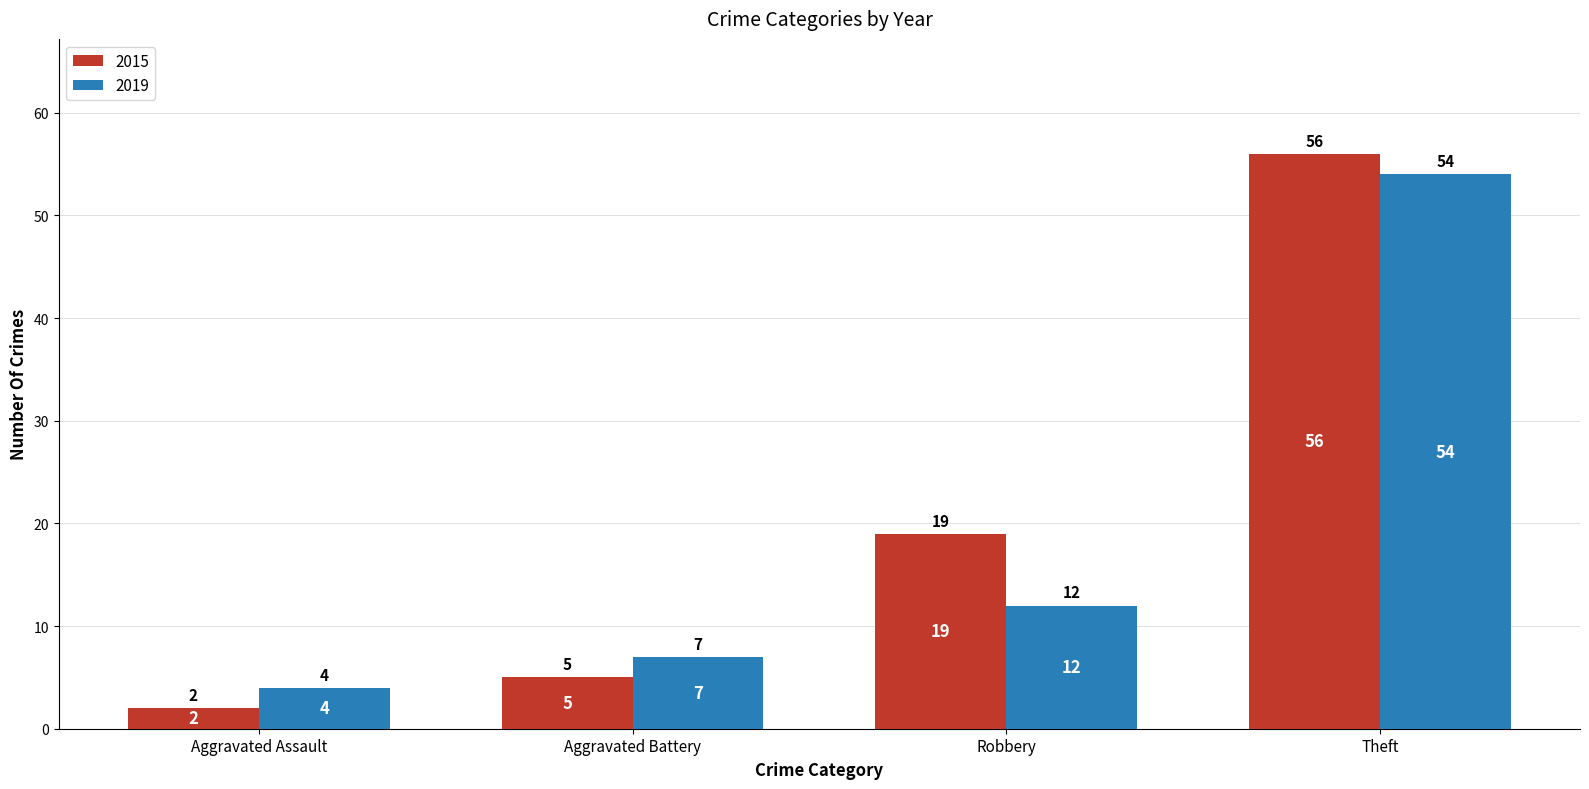

How many data points does each series have?

4